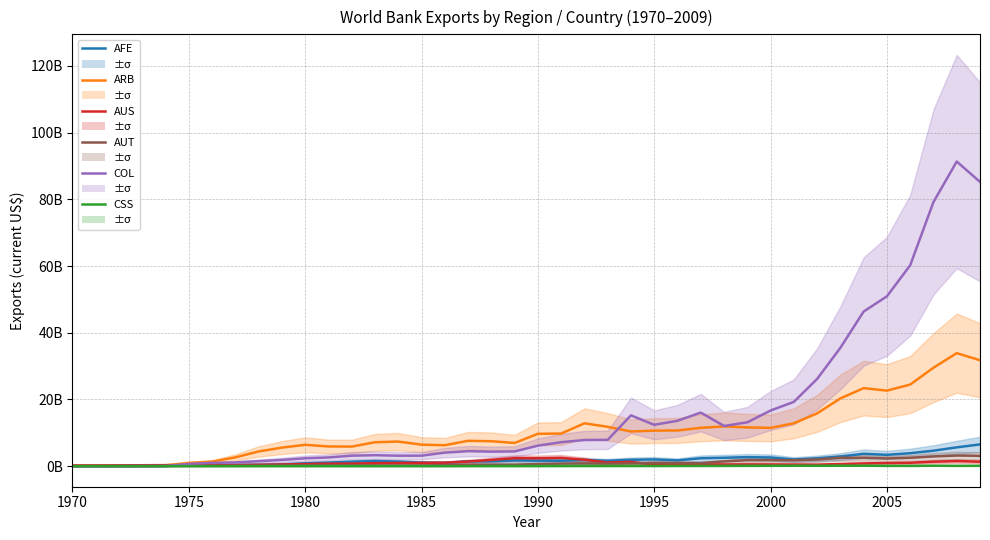

What is the difference between the maximum and second lowest values in the ARB series?

33.6